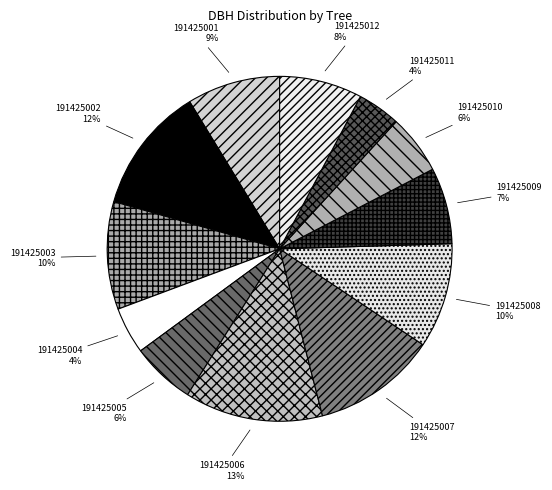

Which category has the biggest portion of the pie?

191425006